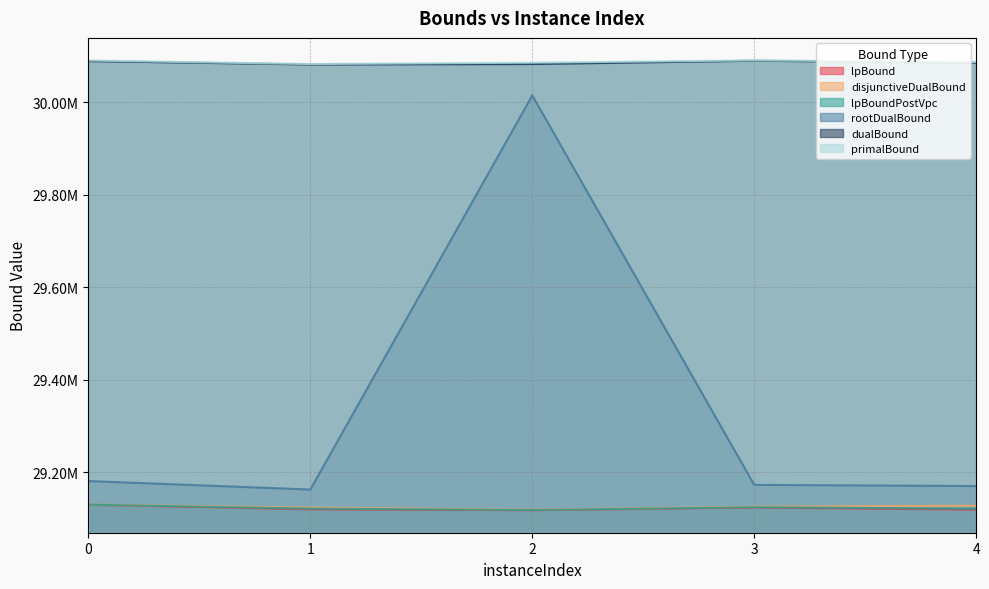

What is the value of the dualBound point at the 3rd from the left?

30083168.5